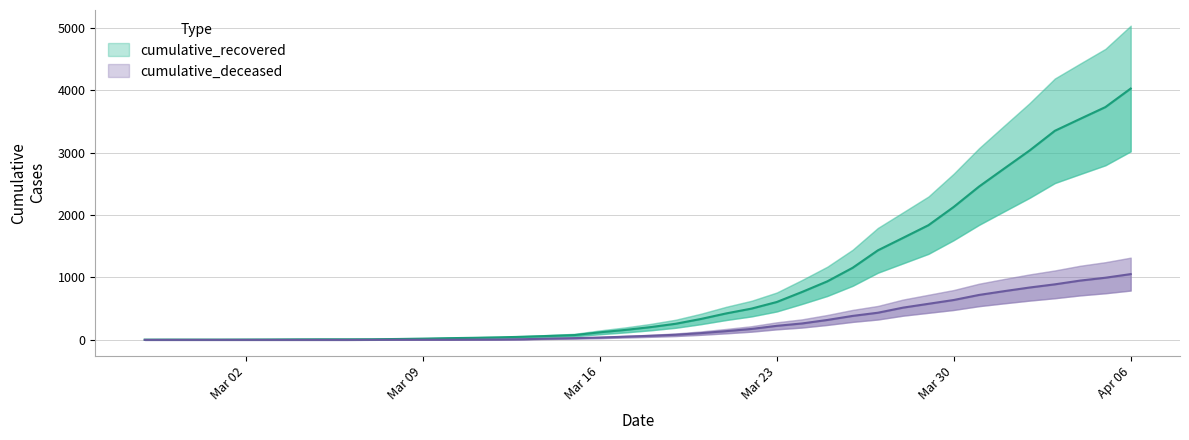

What is the difference between the second highest and minimum values in the cumulative_recovered series?

3728